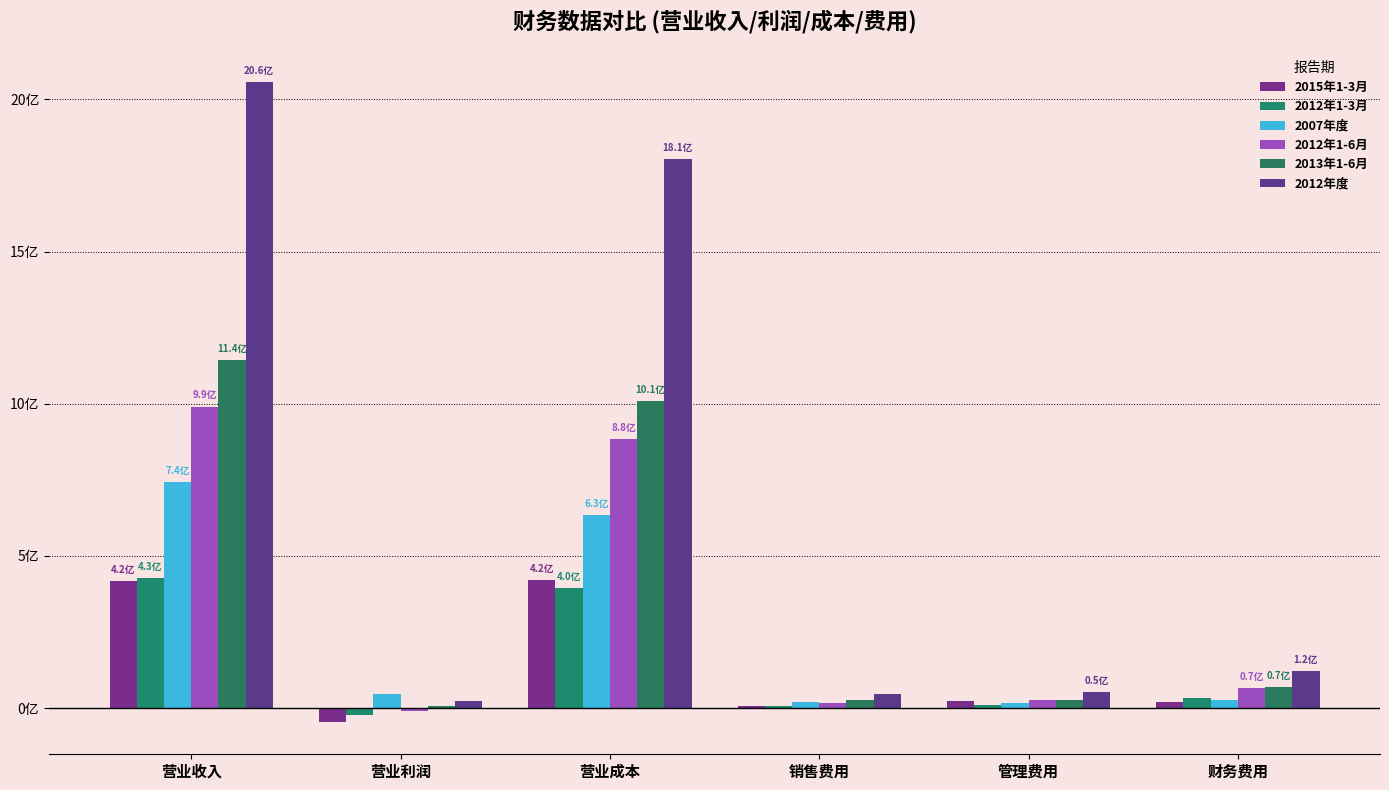

Which has a higher value, 管理费用 or 销售费用?

管理费用